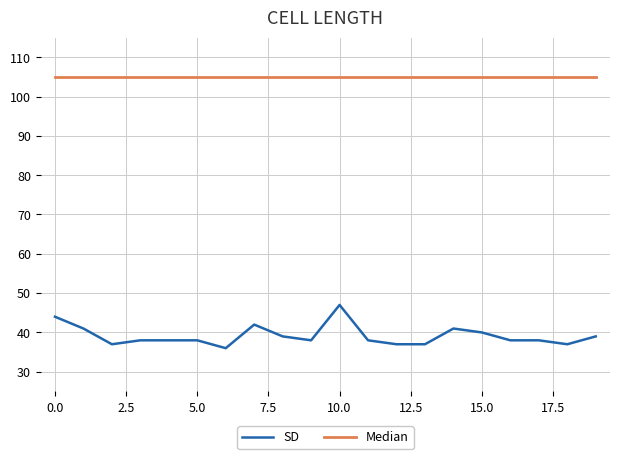

Which series has the largest range (max minus min)?

SD